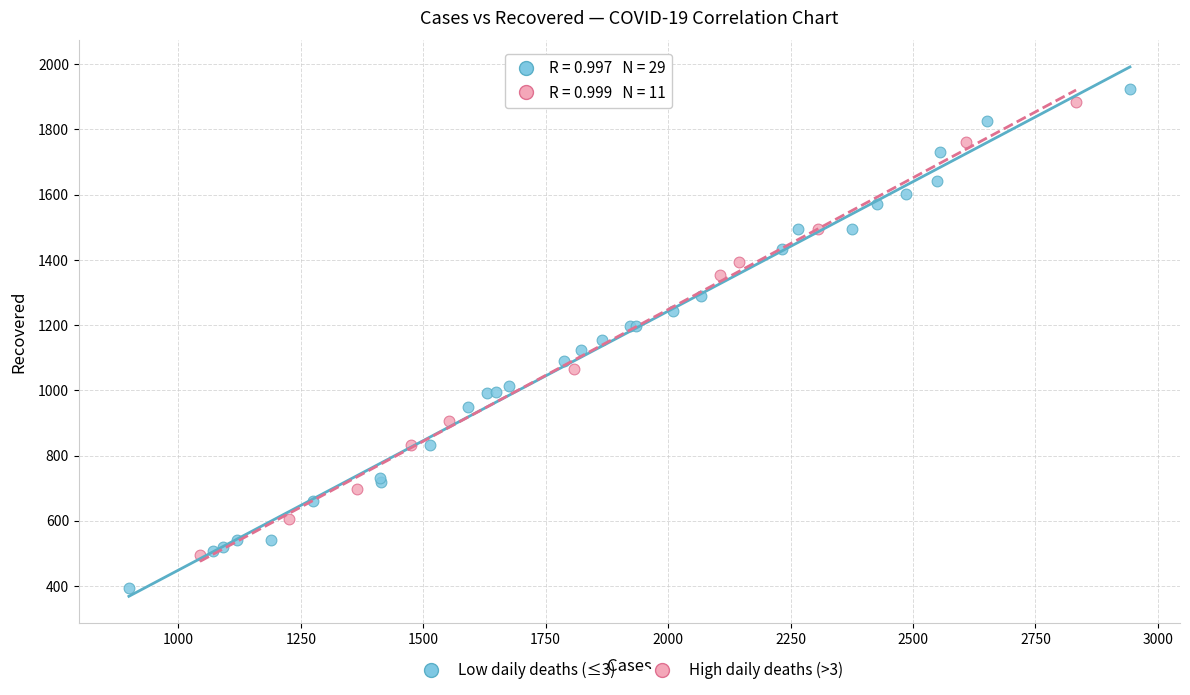

What are all the series names shown in the legend?

Low daily deaths (≤3), High daily deaths (>3)